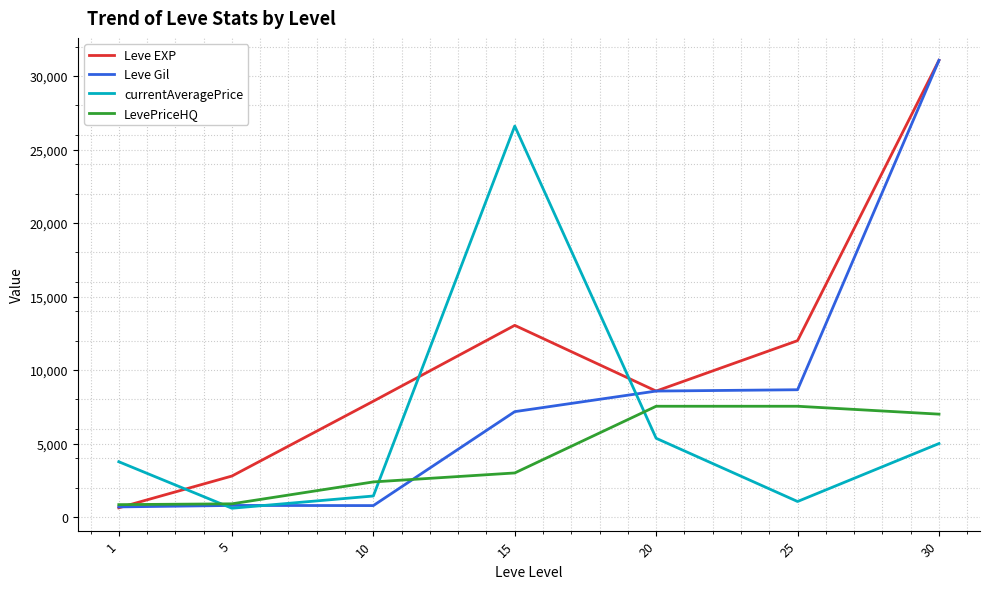

How many lines are shown in the chart?

4